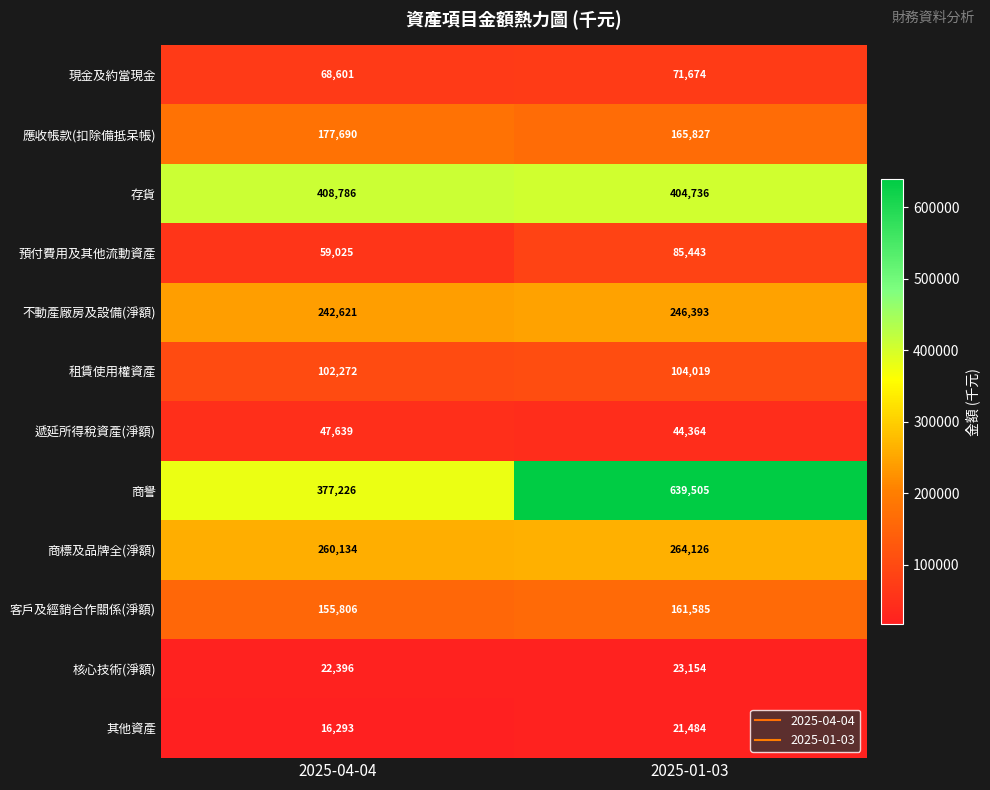

Which series has the widest spread of values?

商譽